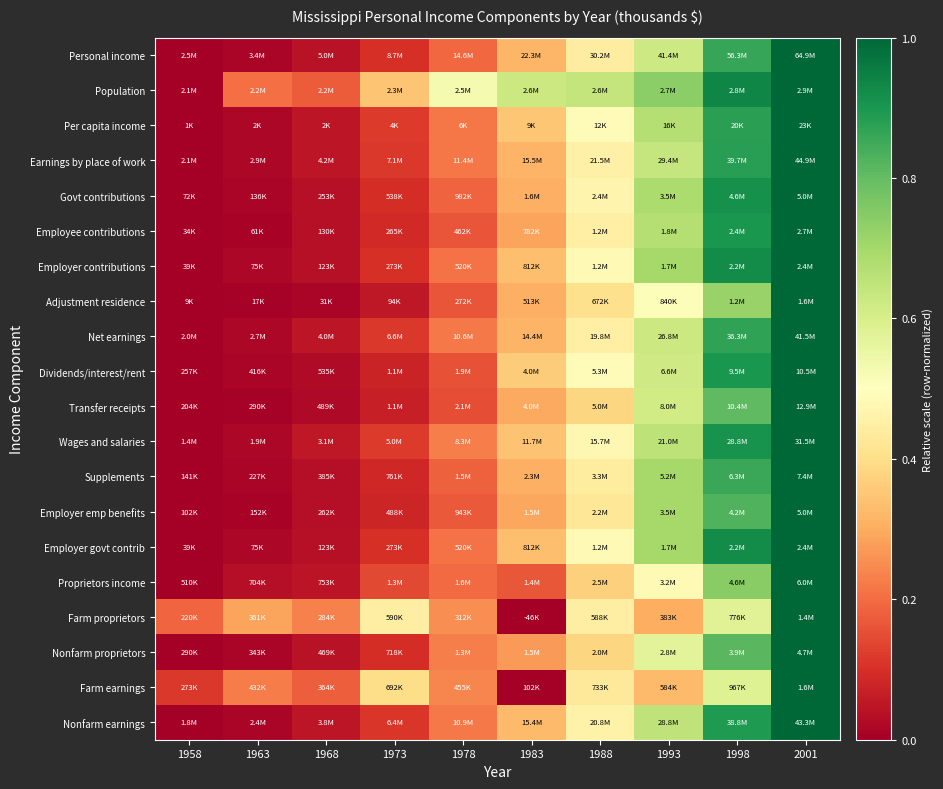

Reading left to right, what are all the values shown in this chart?

Personal income: 1958=0.0	1963=0.0	1968=0.0	1973=0.1	1978=0.2	1983=0.3	1988=0.4	1993=0.6	1998=0.9	2001=1.0
Population: 1958=0.0	1963=0.2	1968=0.2	1973=0.3	1978=0.5	1983=0.6	1988=0.6	1993=0.7	1998=0.9	2001=1.0
Per capita income: 1958=0.0	1963=0.0	1968=0.0	1973=0.1	1978=0.2	1983=0.3	1988=0.5	1993=0.7	1998=0.9	2001=1.0
Earnings by place of work: 1958=0.0	1963=0.0	1968=0.0	1973=0.1	1978=0.2	1983=0.3	1988=0.5	1993=0.6	1998=0.9	2001=1.0
Govt contributions: 1958=0.0	1963=0.0	1968=0.0	1973=0.1	1978=0.2	1983=0.3	1988=0.5	1993=0.7	1998=0.9	2001=1.0
Employee contributions: 1958=0.0	1963=0.0	1968=0.0	1973=0.1	1978=0.2	1983=0.3	1988=0.5	1993=0.7	1998=0.9	2001=1.0
Employer contributions: 1958=0.0	1963=0.0	1968=0.0	1973=0.1	1978=0.2	1983=0.3	1988=0.5	1993=0.7	1998=0.9	2001=1.0
Adjustment residence: 1958=0.0	1963=0.0	1968=0.0	1973=0.1	1978=0.2	1983=0.3	1988=0.4	1993=0.5	1998=0.7	2001=1.0
Net earnings: 1958=0.0	1963=0.0	1968=0.0	1973=0.1	1978=0.2	1983=0.3	1988=0.5	1993=0.6	1998=0.9	2001=1.0
Dividends/interest/rent: 1958=0.0	1963=0.0	1968=0.0	1973=0.1	1978=0.2	1983=0.4	1988=0.5	1993=0.6	1998=0.9	2001=1.0
Transfer receipts: 1958=0.0	1963=0.0	1968=0.0	1973=0.1	1978=0.1	1983=0.3	1988=0.4	1993=0.6	1998=0.8	2001=1.0
Wages and salaries: 1958=0.0	1963=0.0	1968=0.1	1973=0.1	1978=0.2	1983=0.3	1988=0.5	1993=0.7	1998=0.9	2001=1.0
Supplements: 1958=0.0	1963=0.0	1968=0.0	1973=0.1	1978=0.2	1983=0.3	1988=0.4	1993=0.7	1998=0.9	2001=1.0
Employer emp benefits: 1958=0.0	1963=0.0	1968=0.0	1973=0.1	1978=0.2	1983=0.3	1988=0.4	1993=0.7	1998=0.8	2001=1.0
Employer govt contrib: 1958=0.0	1963=0.0	1968=0.0	1973=0.1	1978=0.2	1983=0.3	1988=0.5	1993=0.7	1998=0.9	2001=1.0
Proprietors income: 1958=0.0	1963=0.0	1968=0.0	1973=0.1	1978=0.2	1983=0.2	1988=0.4	1993=0.5	1998=0.7	2001=1.0
Farm proprietors: 1958=0.2	1963=0.3	1968=0.2	1973=0.4	1978=0.3	1983=0.0	1988=0.4	1993=0.3	1998=0.6	2001=1.0
Nonfarm proprietors: 1958=0.0	1963=0.0	1968=0.0	1973=0.1	1978=0.2	1983=0.3	1988=0.4	1993=0.6	1998=0.8	2001=1.0
Farm earnings: 1958=0.1	1963=0.2	1968=0.2	1973=0.4	1978=0.2	1983=0.0	1988=0.4	1993=0.3	1998=0.6	2001=1.0
Nonfarm earnings: 1958=0.0	1963=0.0	1968=0.0	1973=0.1	1978=0.2	1983=0.3	1988=0.5	1993=0.7	1998=0.9	2001=1.0